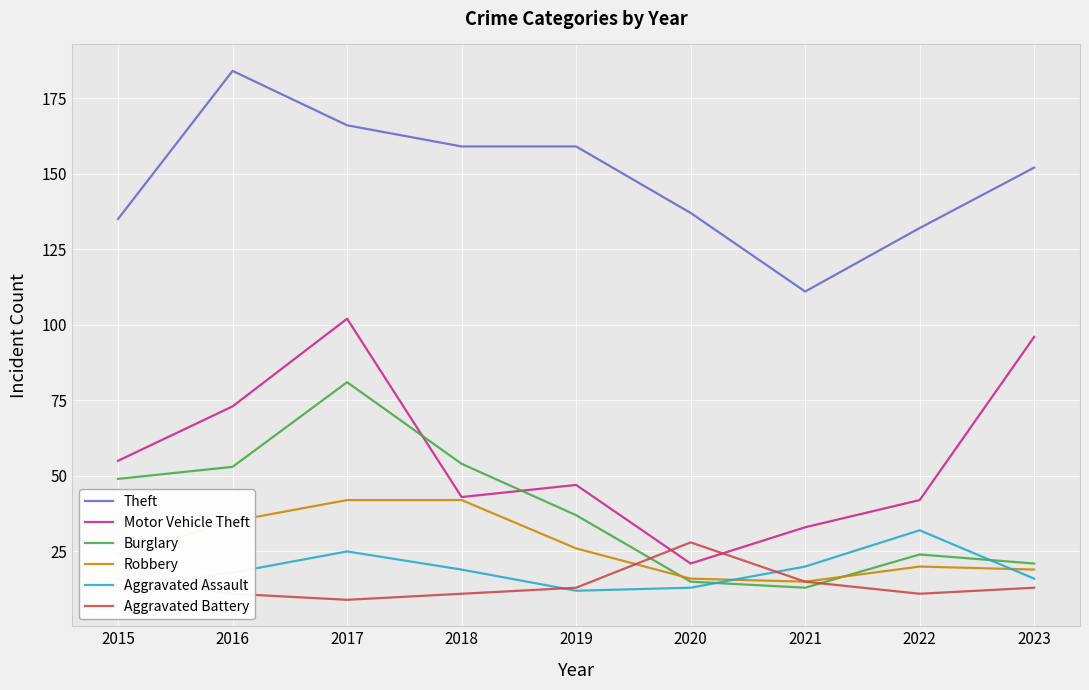

What is the total value across all series at 2019?

294